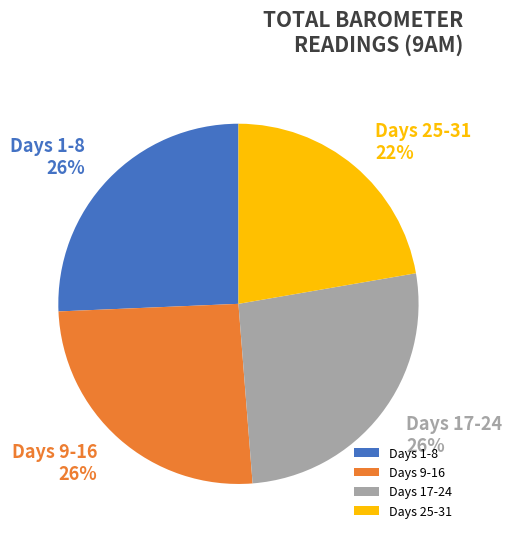

Do Days 25-31 and Days 1-8 together represent more than half of the pie?

No